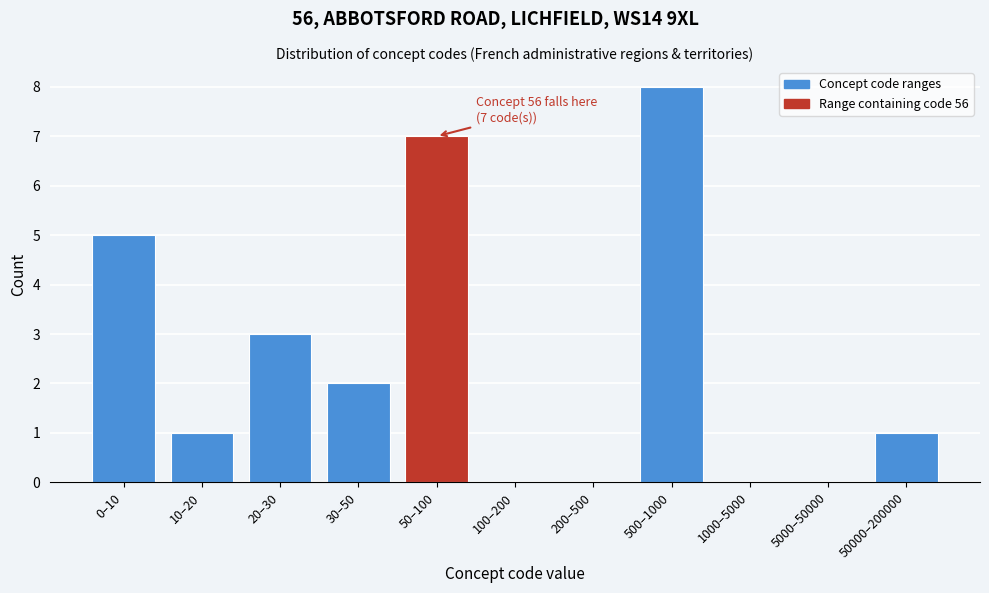

Reading right to left, what are all the values shown in this chart?

50000–200000=1	5000–50000=0	1000–5000=0	500–1000=8	200–500=0	100–200=0	50–100=7	30–50=2	20–30=3	10–20=1	0–10=5